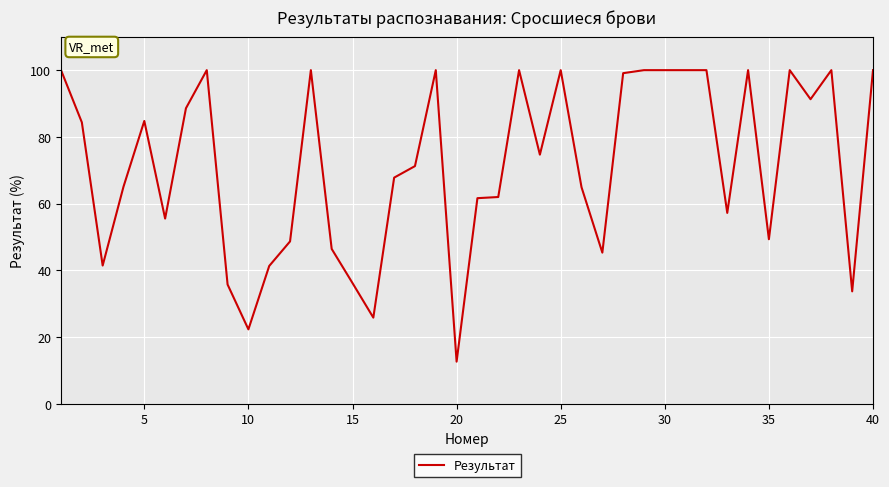

What is the difference between the maximum and minimum values?

87.4